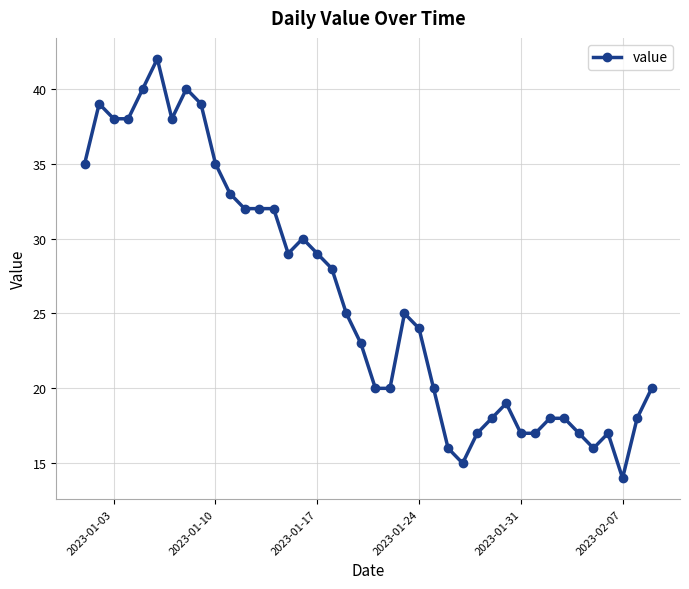

What is the sum of all values?

1043